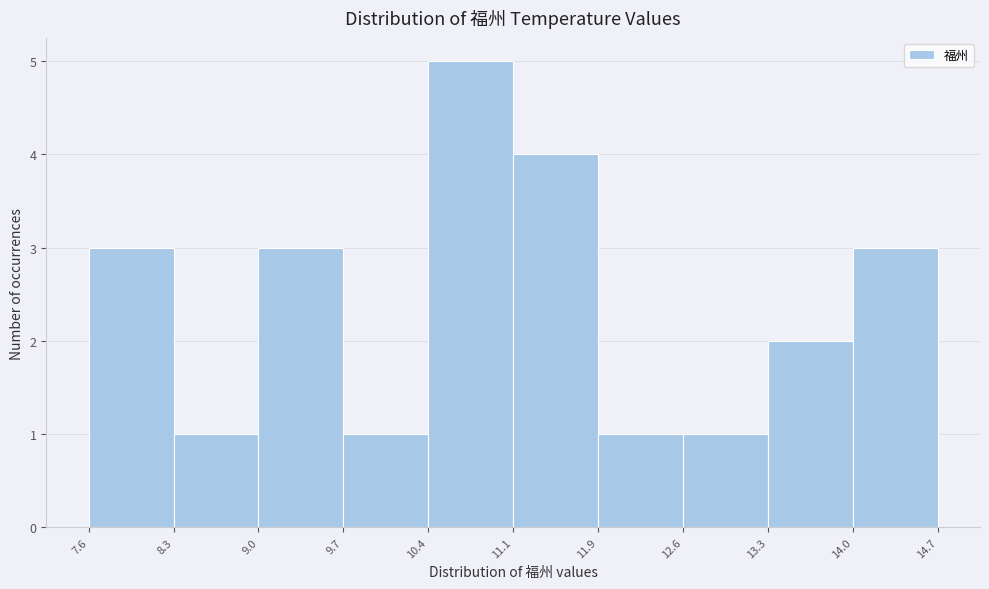

What is the height of the bar covering 10.4 to 11.1 on the x-axis? The values are not printed on the chart, so give them approximately, as read against the axis.

5